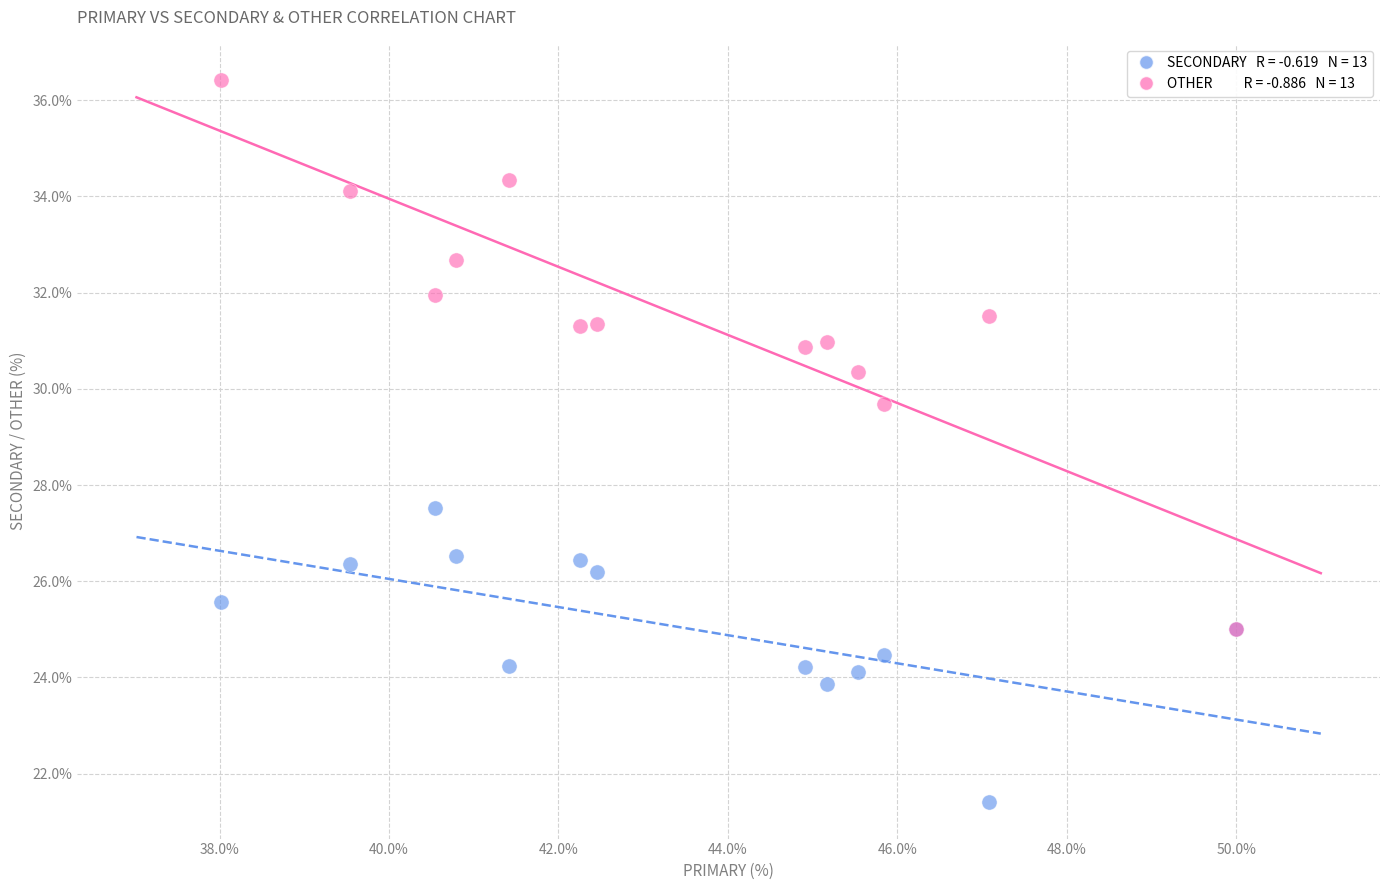

Across all series, what Y value is closest to 28?

27.5